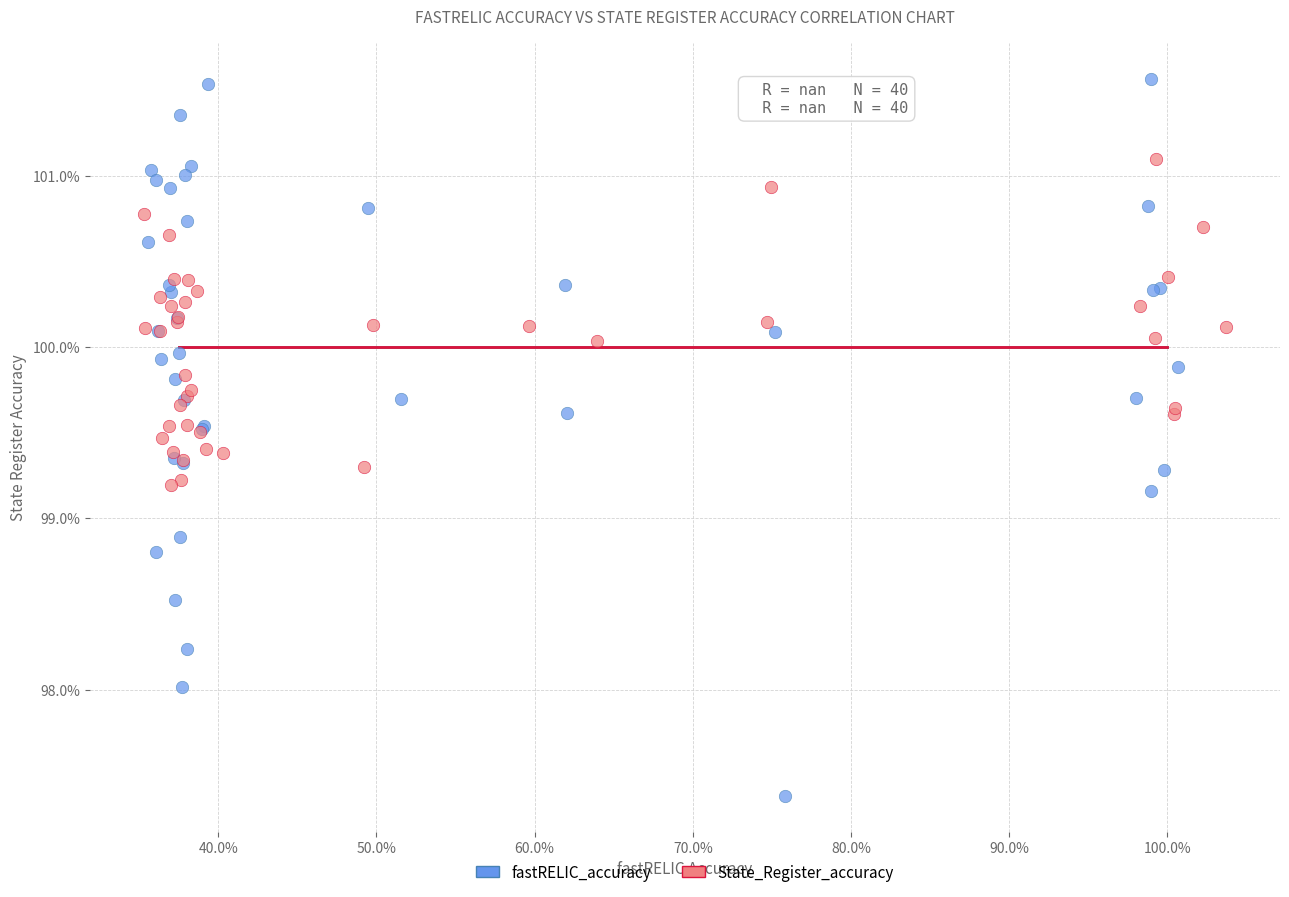

Which series reaches the minimum Y coordinate?

fastRELIC_accuracy